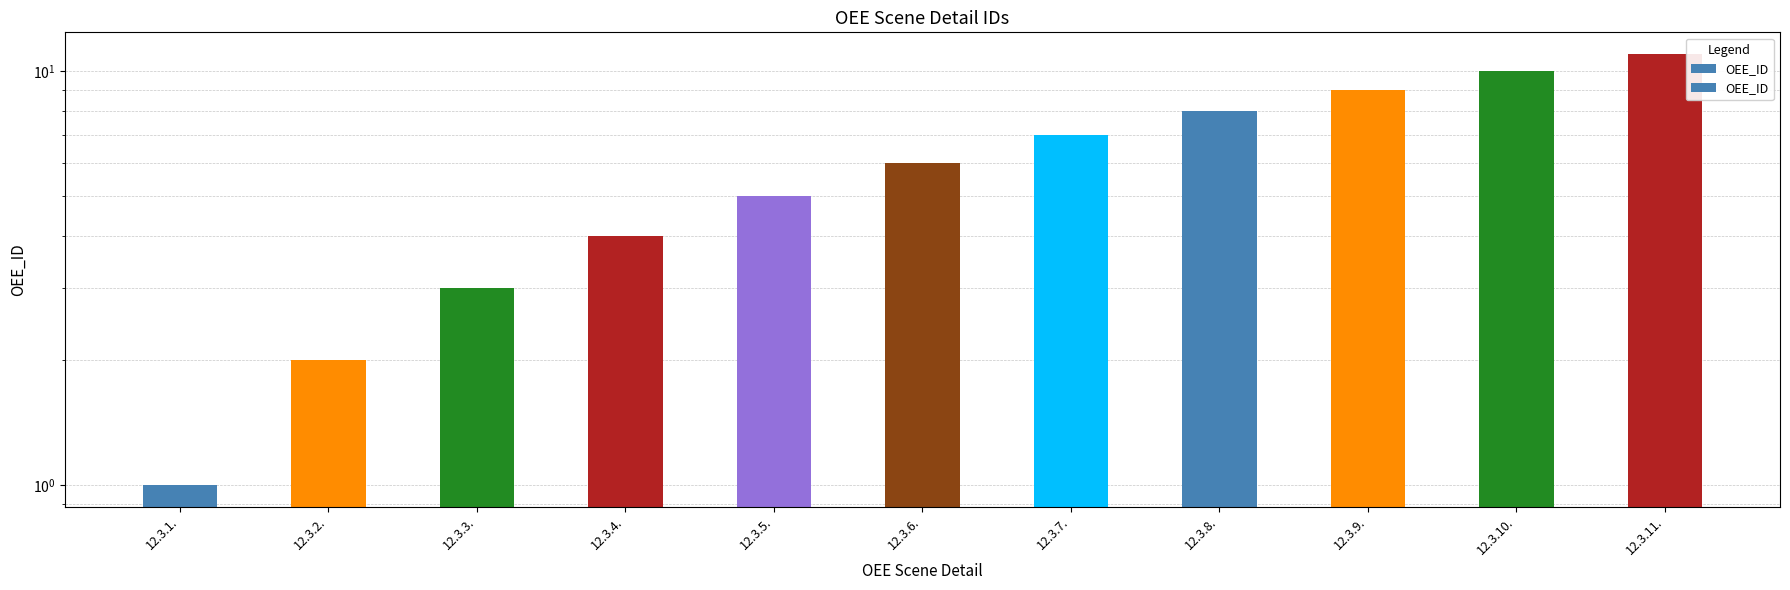

Reading left to right, transcribe all the data shown in this chart.

1	2	3	4	5	6	7	8	9	10	11